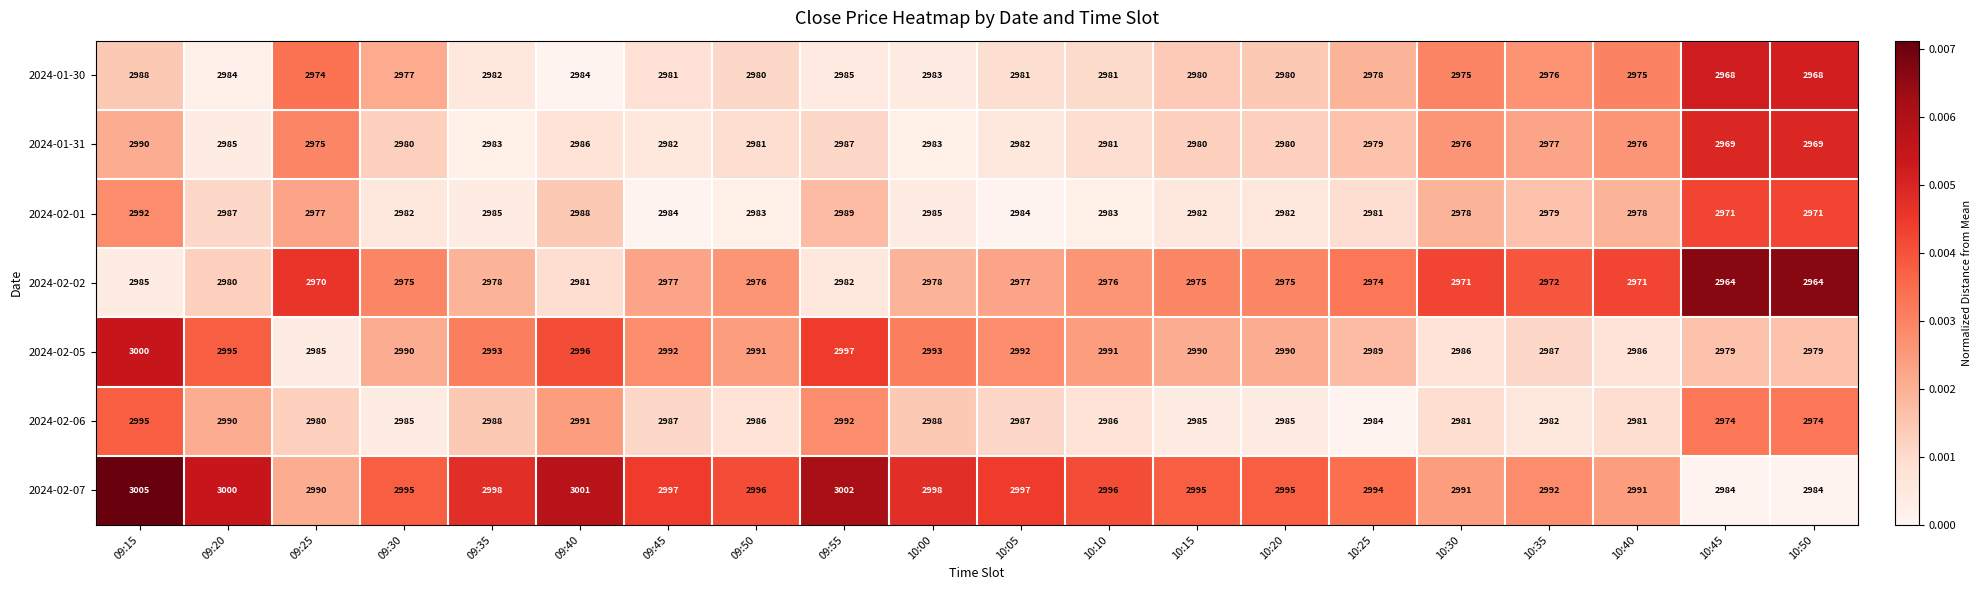

Where does the 2024-02-05 series first go above 2991?

09:15